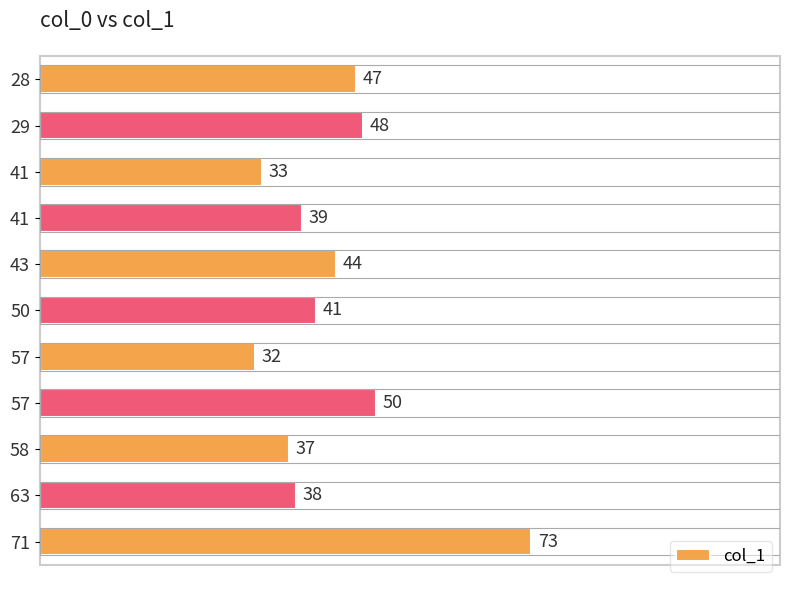

Count the number of data series in this chart.

1